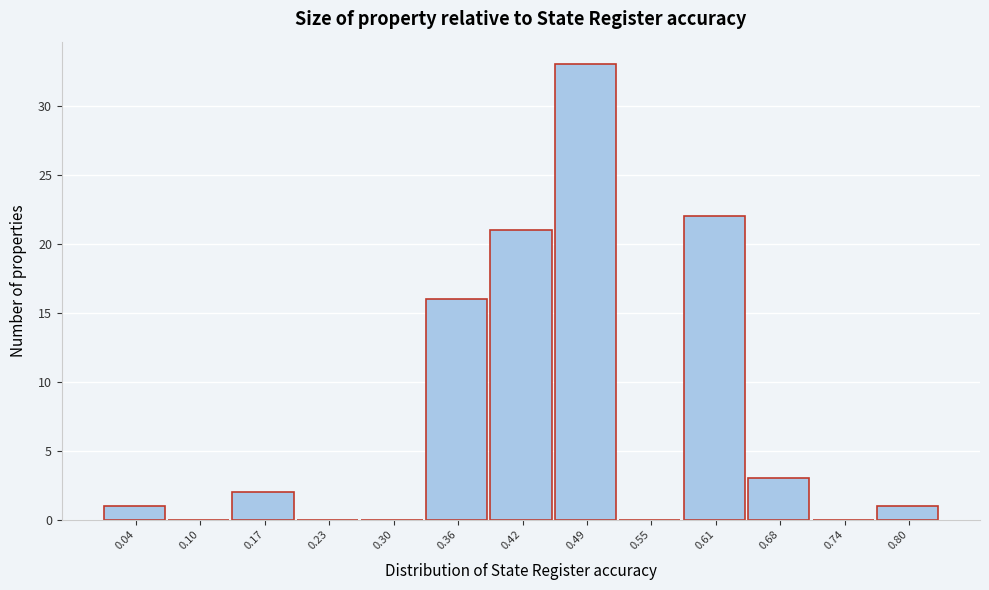

Reading right to left, extract all data points from this chart.

0.80=1	0.74=0	0.68=3	0.61=22	0.55=0	0.49=33	0.42=21	0.36=16	0.30=0	0.23=0	0.17=2	0.10=0	0.04=1